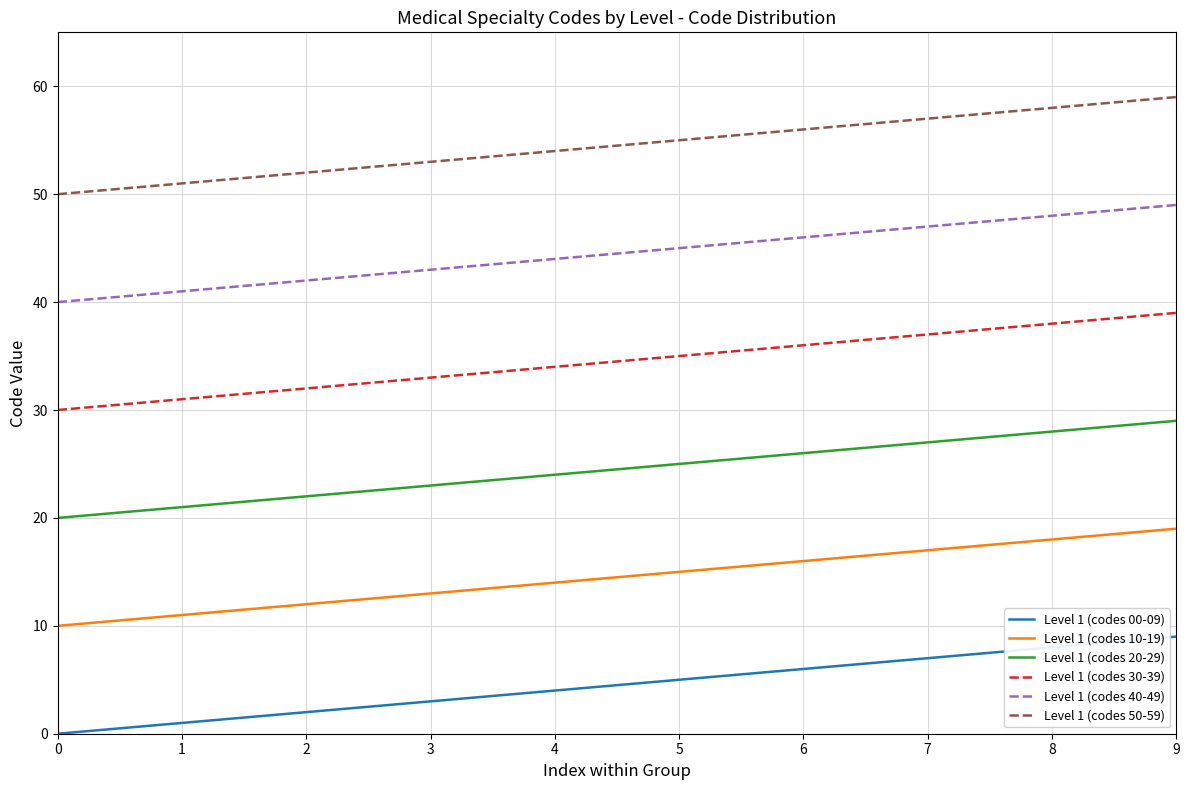

True or false: Level 1 (codes 40-49) and Level 1 (codes 10-19) intersect in this chart.

False